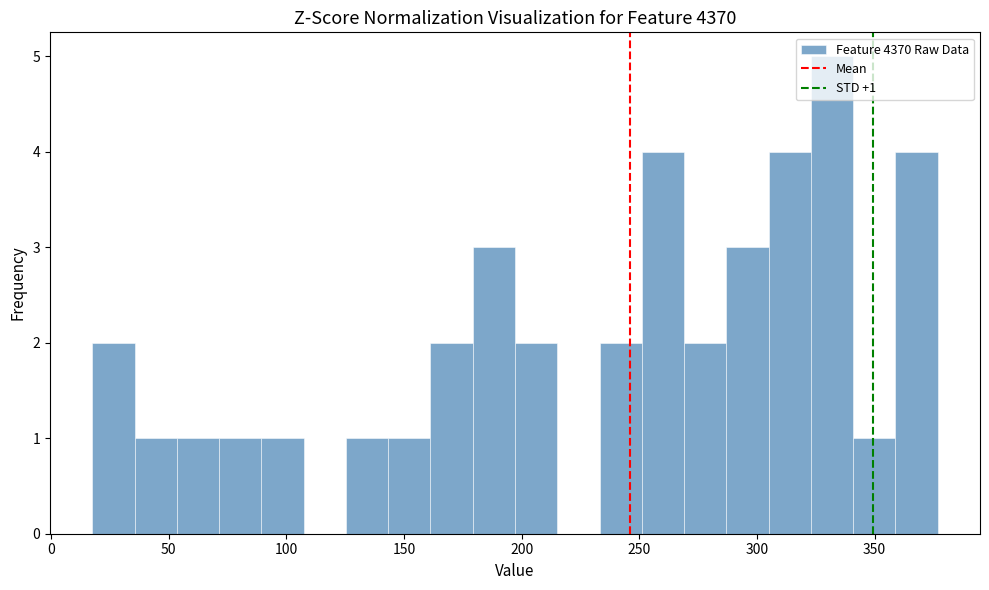

Read against the x-axis, roughly where is the centre of the tallest bar?

330